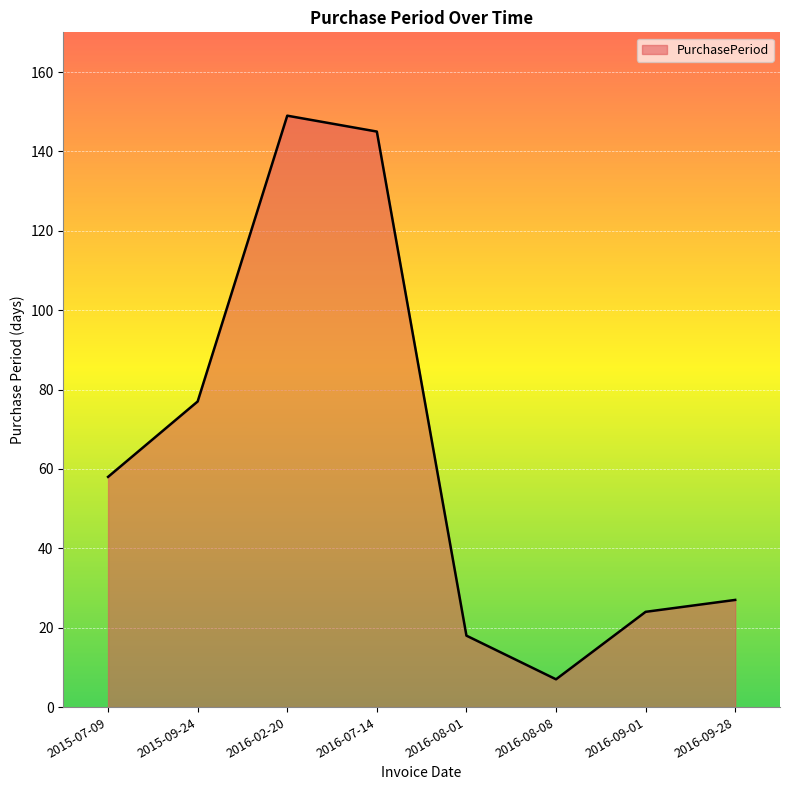

Reading left to right, transcribe all the data shown in this chart.

2015-07-09=58	2015-09-24=77	2016-02-20=149	2016-07-14=145	2016-08-01=18	2016-08-08=7	2016-09-01=24	2016-09-28=27